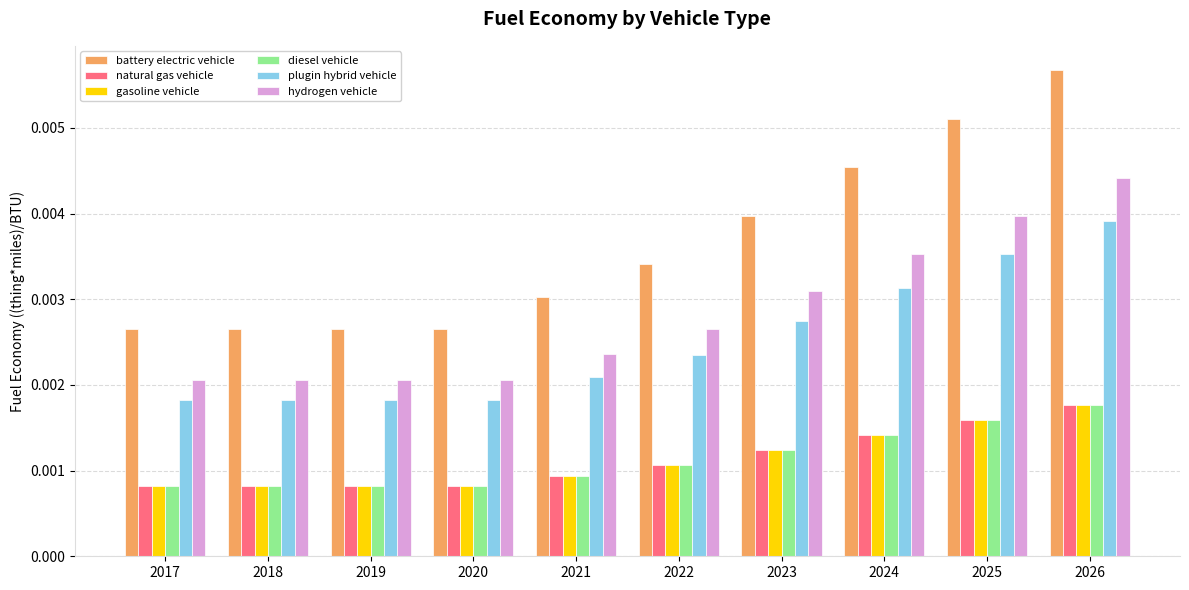

Is the value of diesel vehicle at 2021 greater than the value of plugin hybrid vehicle at 2020?

No